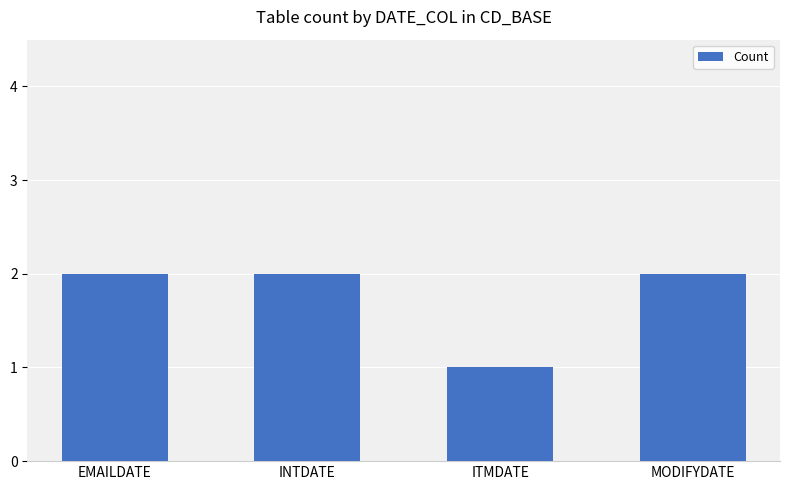

What is the sum of all values?

7